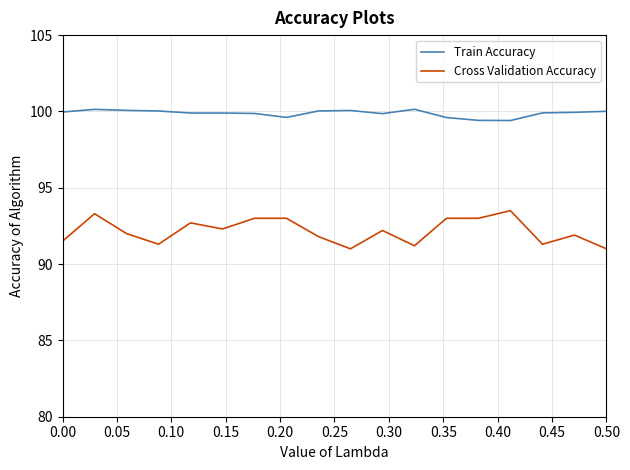

Does the chart display data point markers on the line(s)?

No